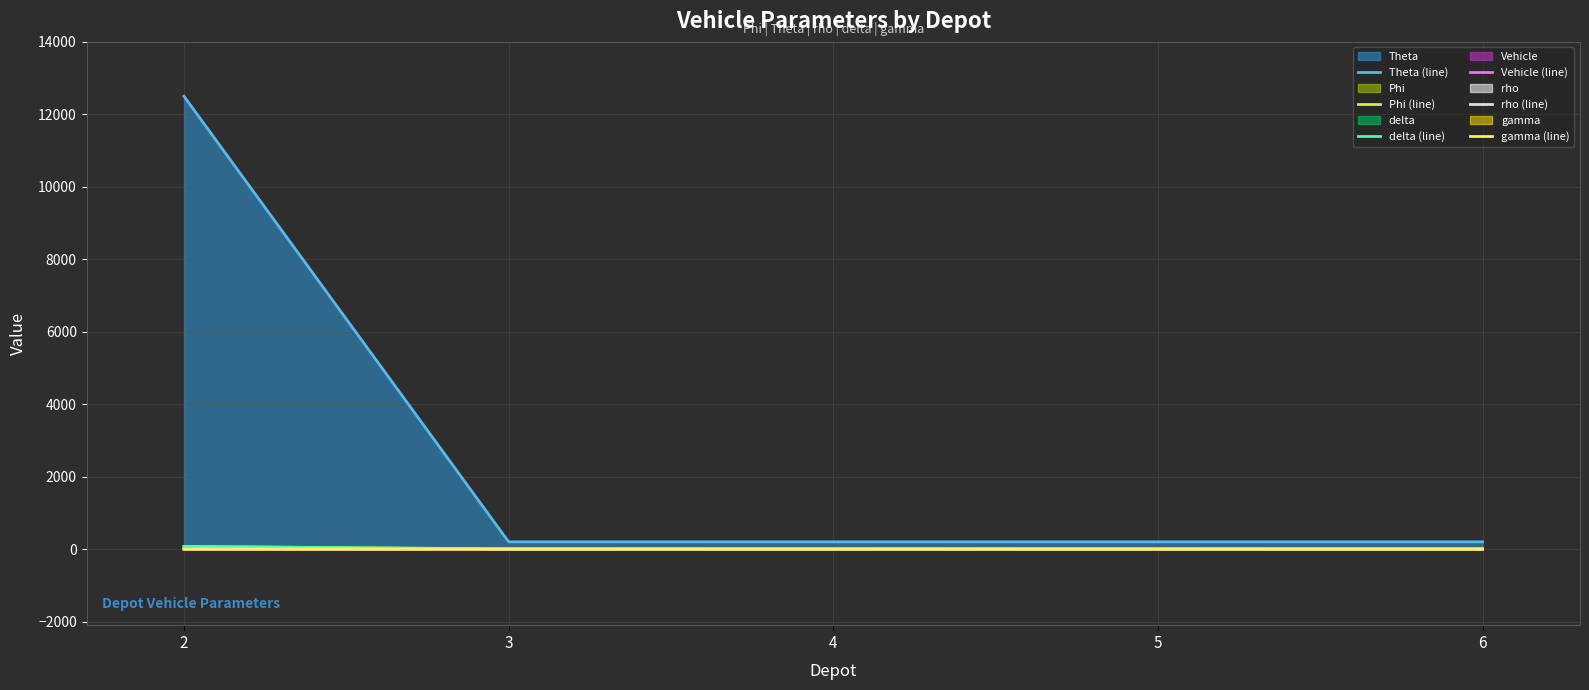

Does the chart have visible grid lines?

Yes